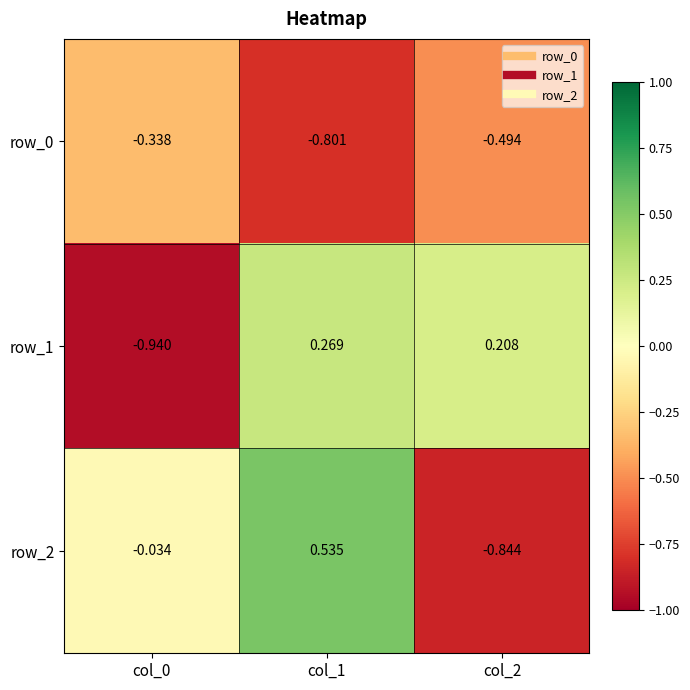

Is the value of row_0 at col_2 greater than the value of row_1 at col_0?

Yes